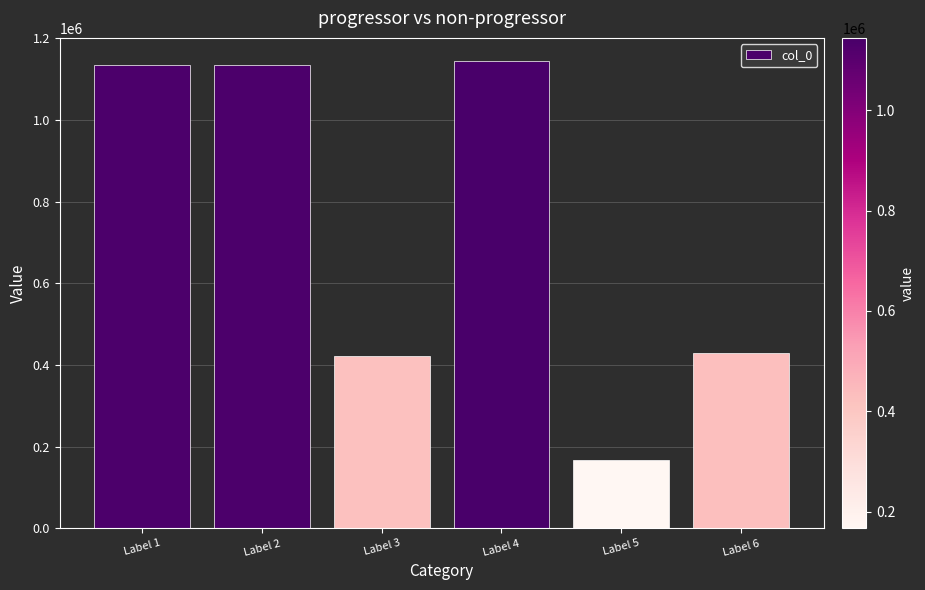

What is the value of the 4th bar from the left?

1143604